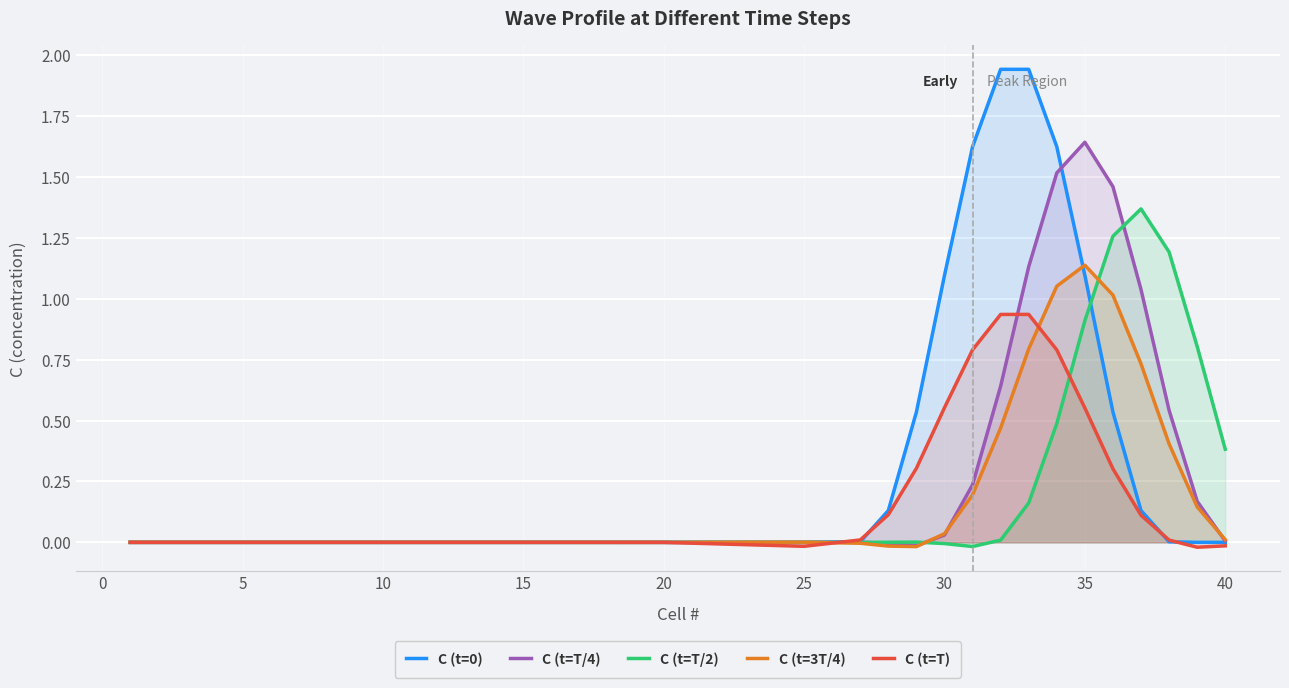

What is the sum of all C (t=T) values?

5.4